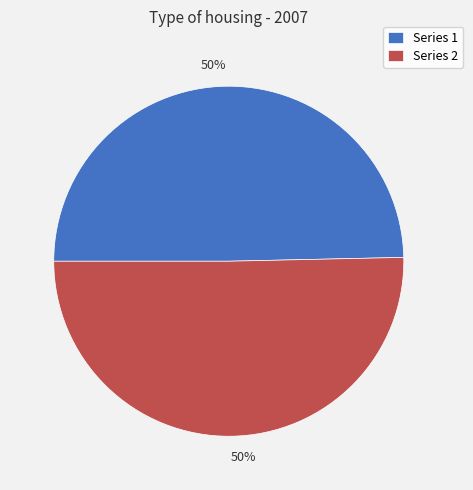

The Series 1 slice represents 50% of the pie. True or false?

True